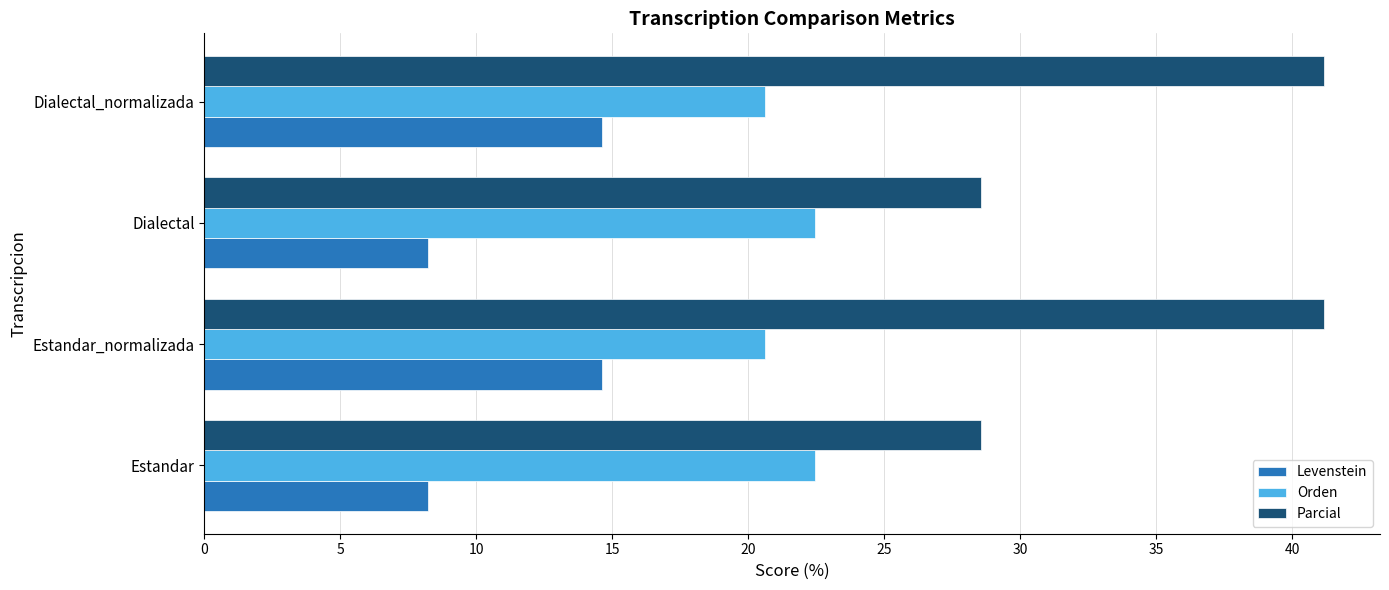

List the series in order of their peak value, highest first.

Parcial, Orden, Levenstein